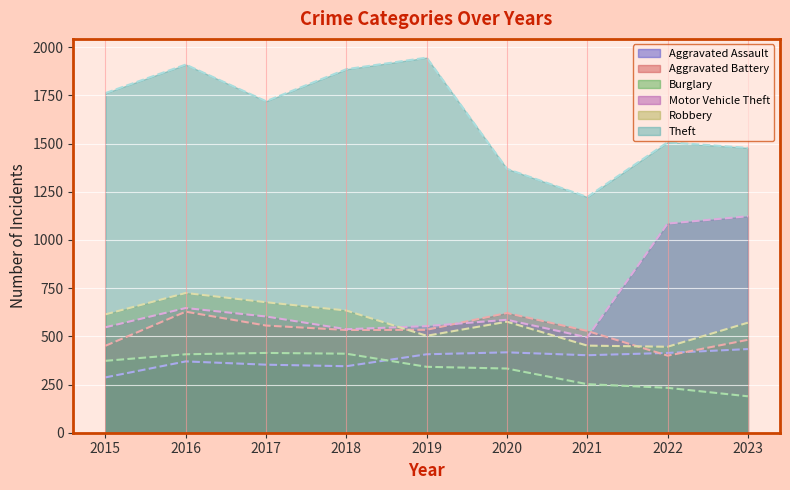

Rank the series by their maximum value, from lowest to highest.

Burglary, Aggravated Assault, Aggravated Battery, Robbery, Motor Vehicle Theft, Theft